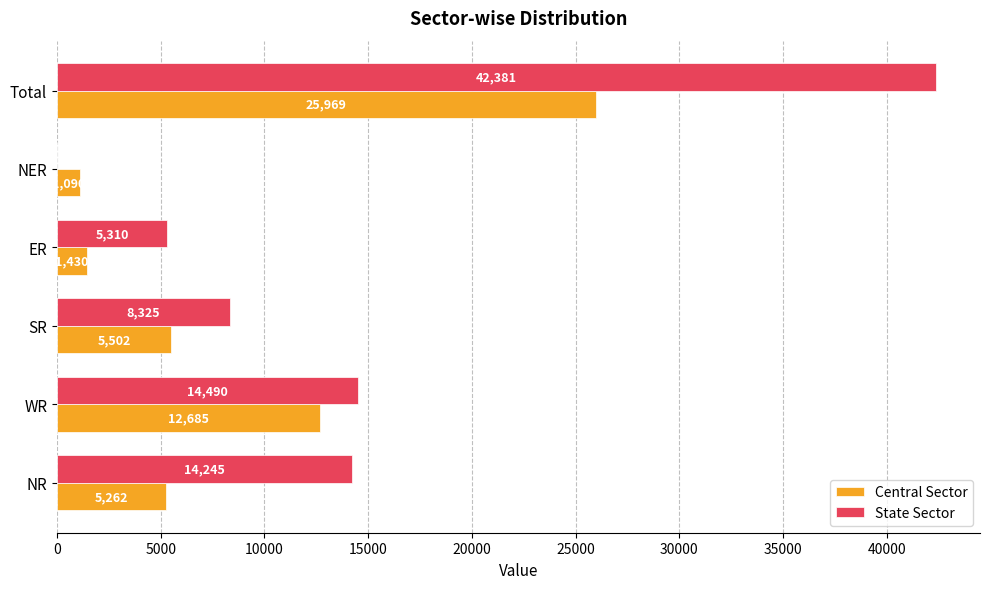

Which series changed the most between NER and Total?

State Sector